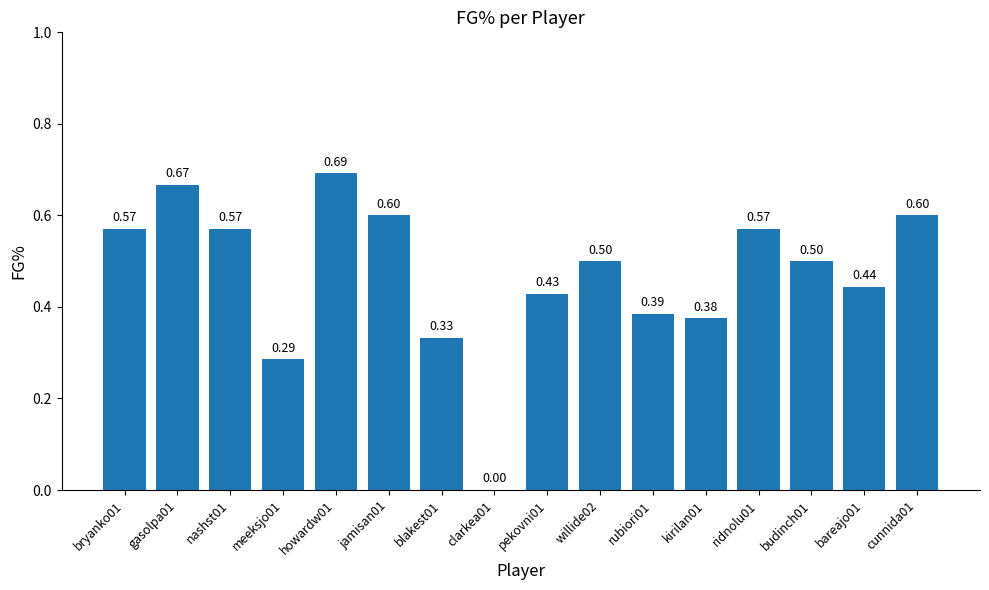

What is the sum of all values?

7.5